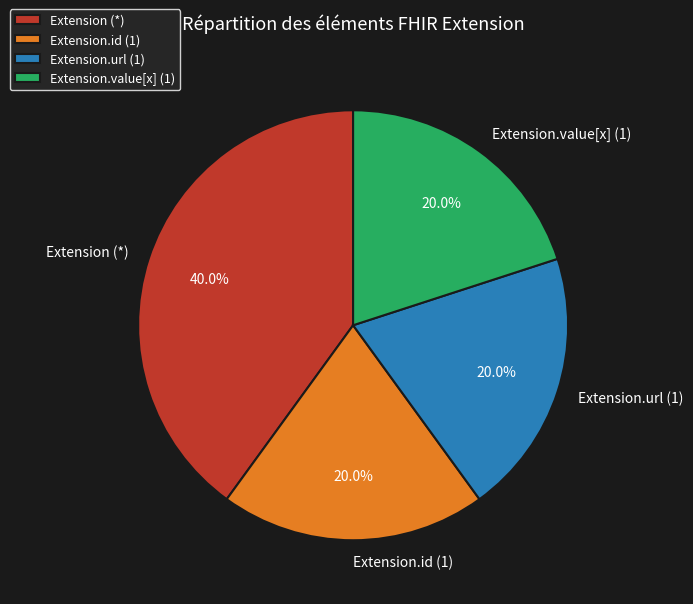

How much of the chart is everything except Extension.url (1)?

80.0%